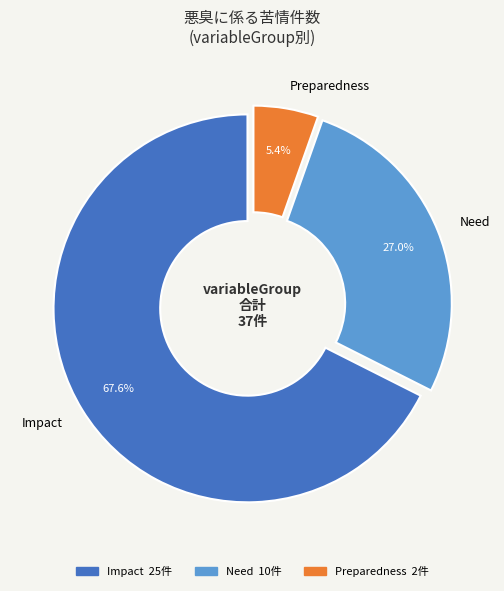

Which category has the biggest portion of the pie?

Impact